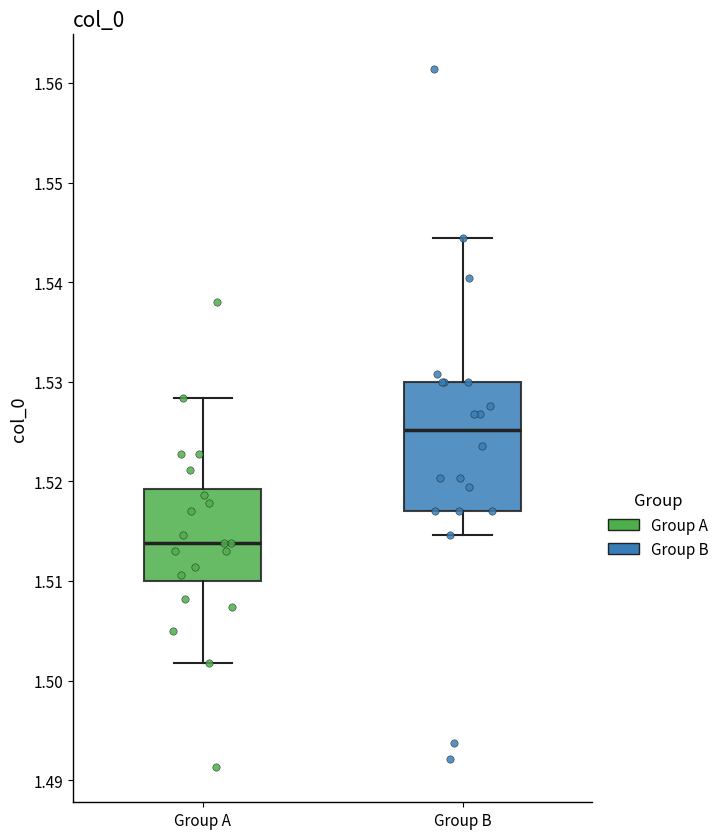

Reading left to right, read every box against the y-axis: the position of its median line, the range the box covers, and the ends of its whiskers. The values are not printed on the chart, so give them approximately, as read against the axis.

Group A: median 1.514, box 1.510 to 1.519, whiskers 1.502 to 1.528
Group B: median 1.525, box 1.517 to 1.530, whiskers 1.515 to 1.544